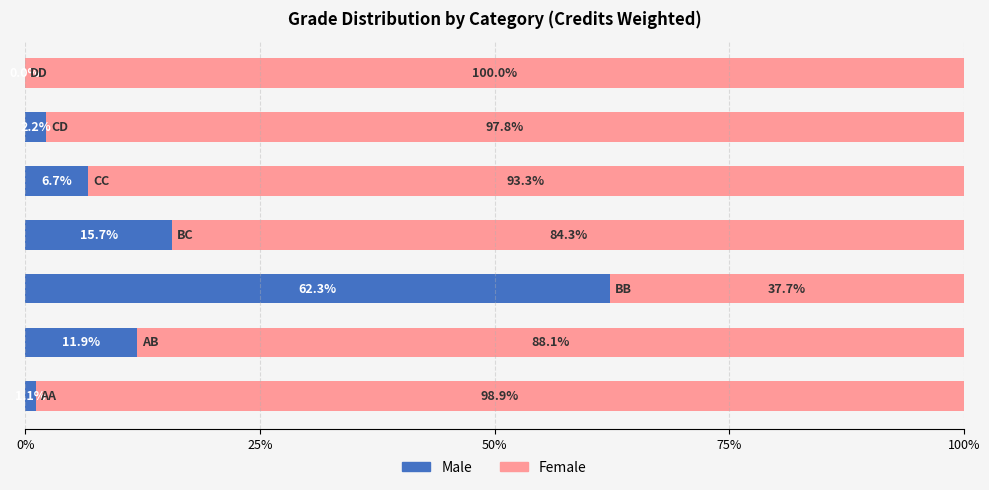

What is the maximum value for Male?

62.3